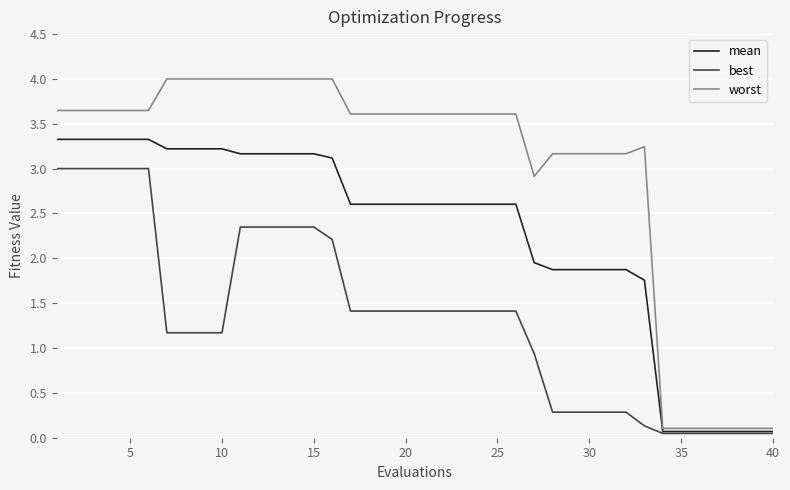

What is the highest value of the worst series?

4.0